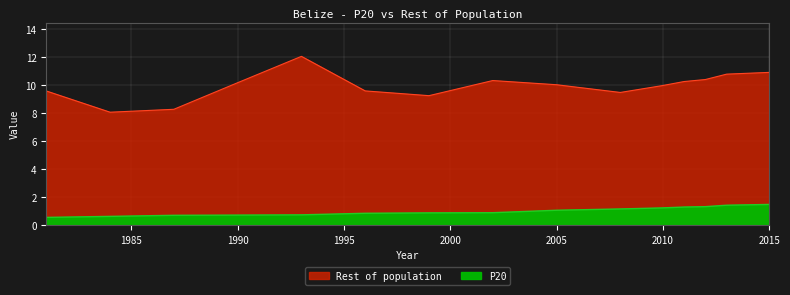

The P20 series shows 1.5 at 2005. True or false?

False